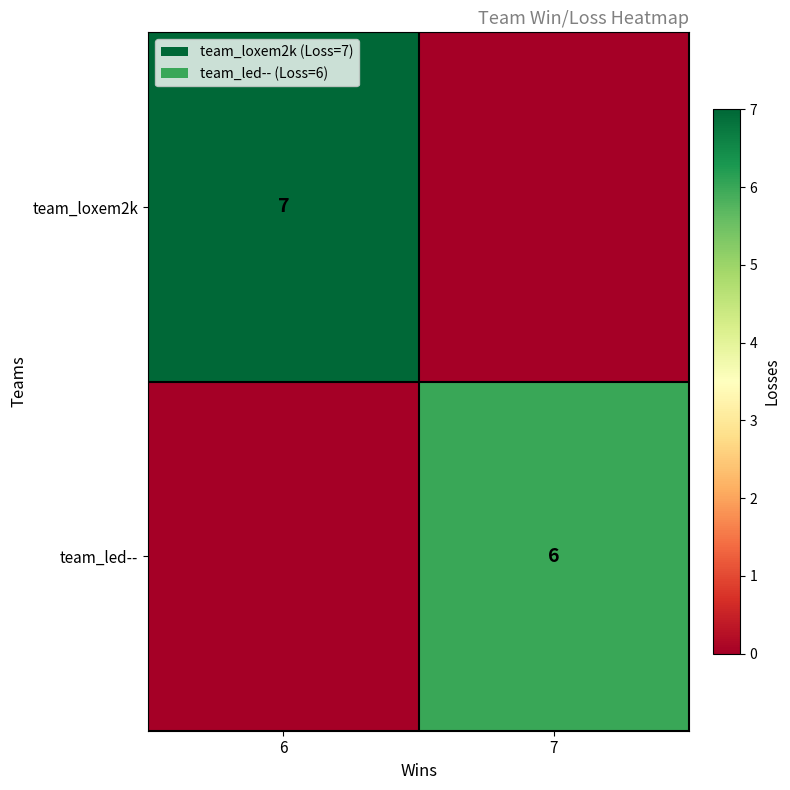

The value of team_loxem2k at 6 is 12. True or false?

False